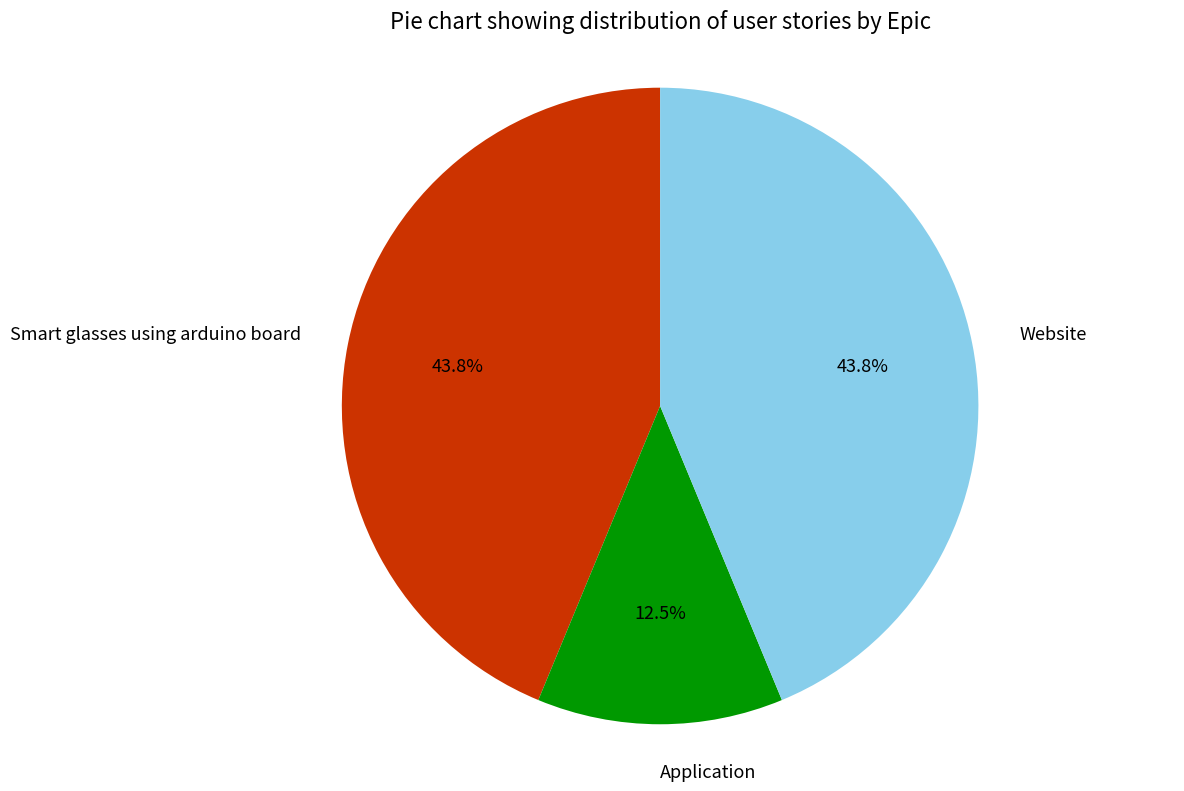

Is there any slice that represents more than half of the pie?

No